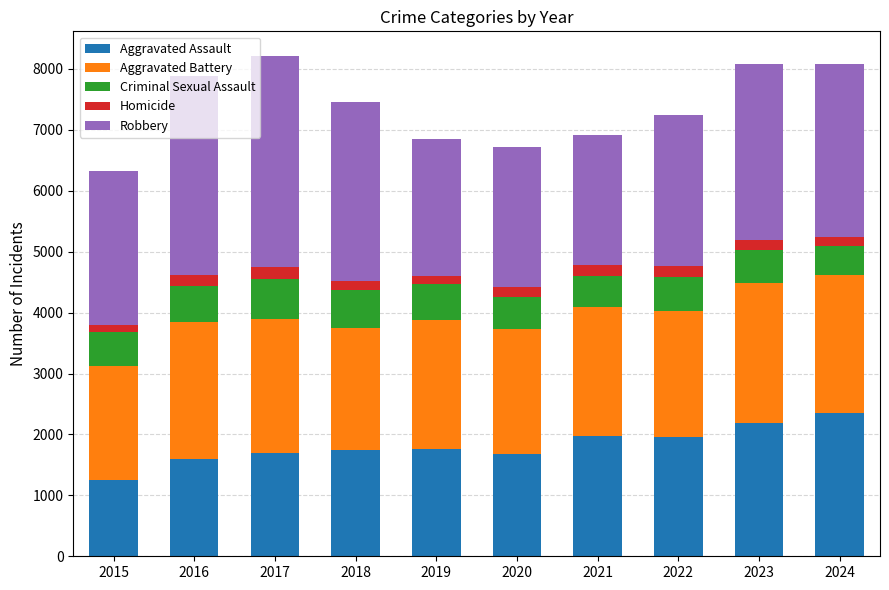

How many distinct data groups are displayed?

5